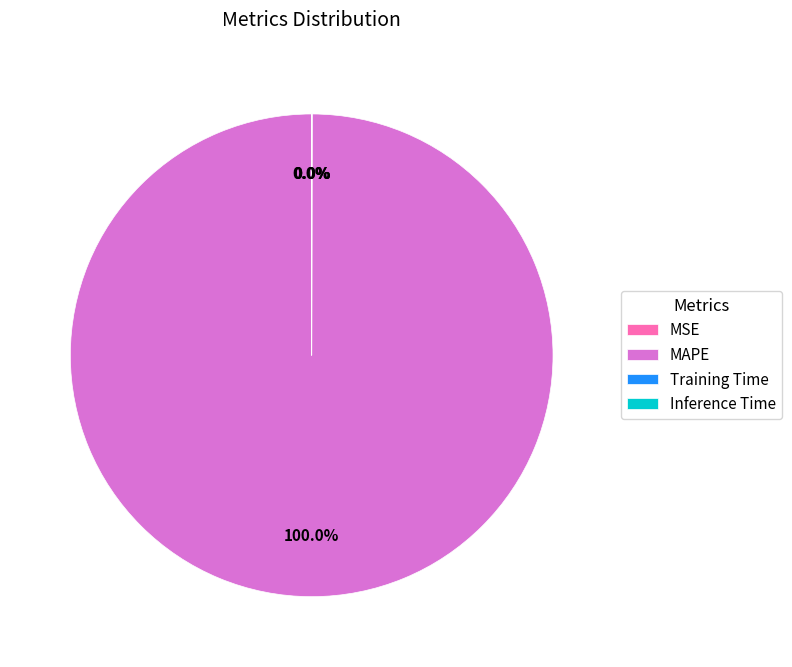

Is there a majority slice in this chart?

Yes